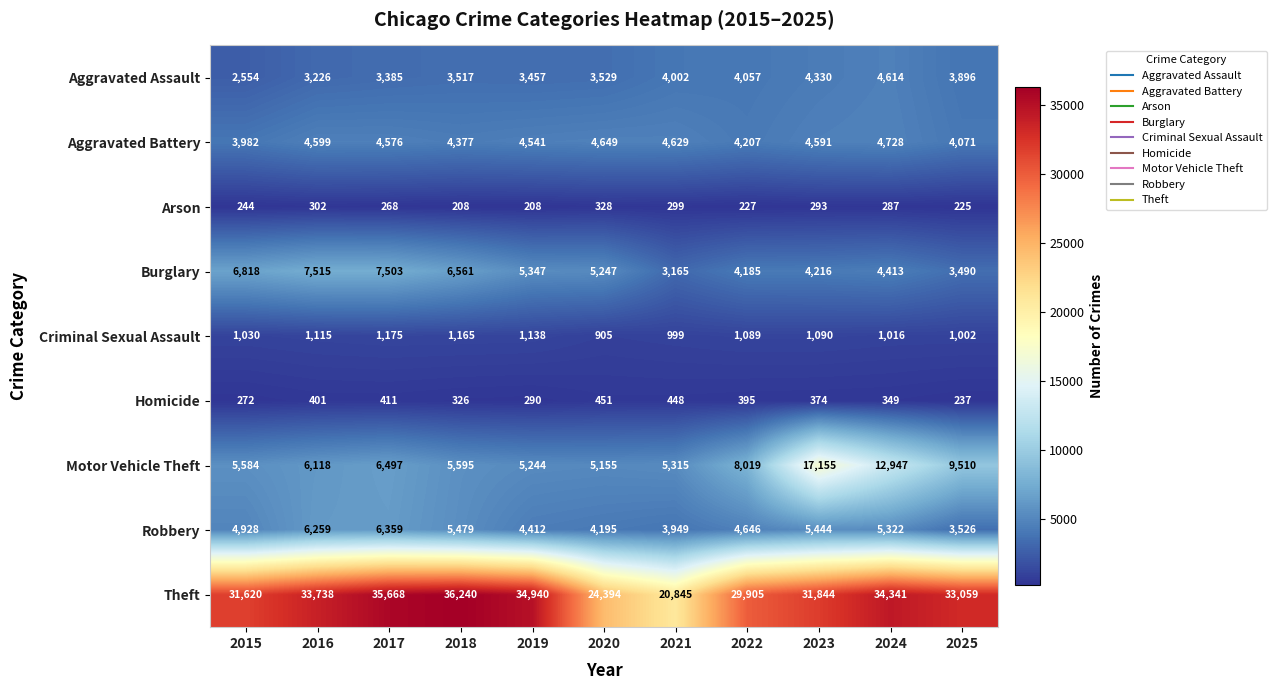

Which series changed the most between 2018 and 2023?

Motor Vehicle Theft